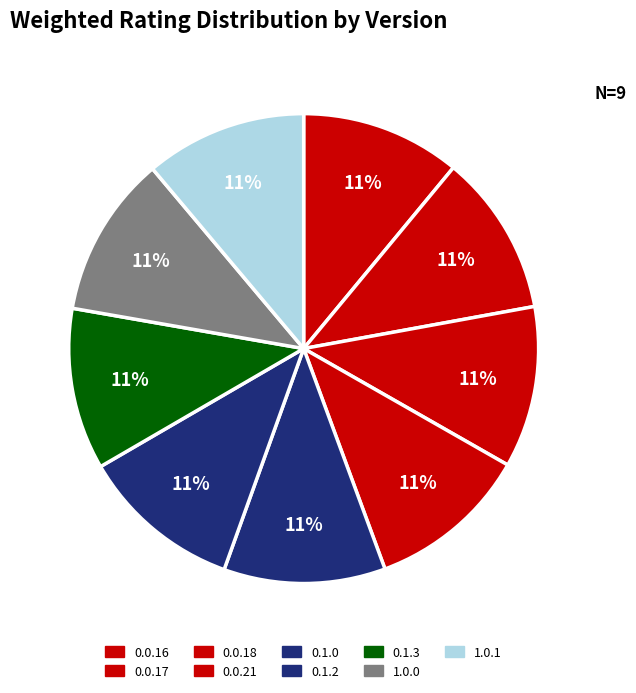

Count the number of slices in the pie.

9